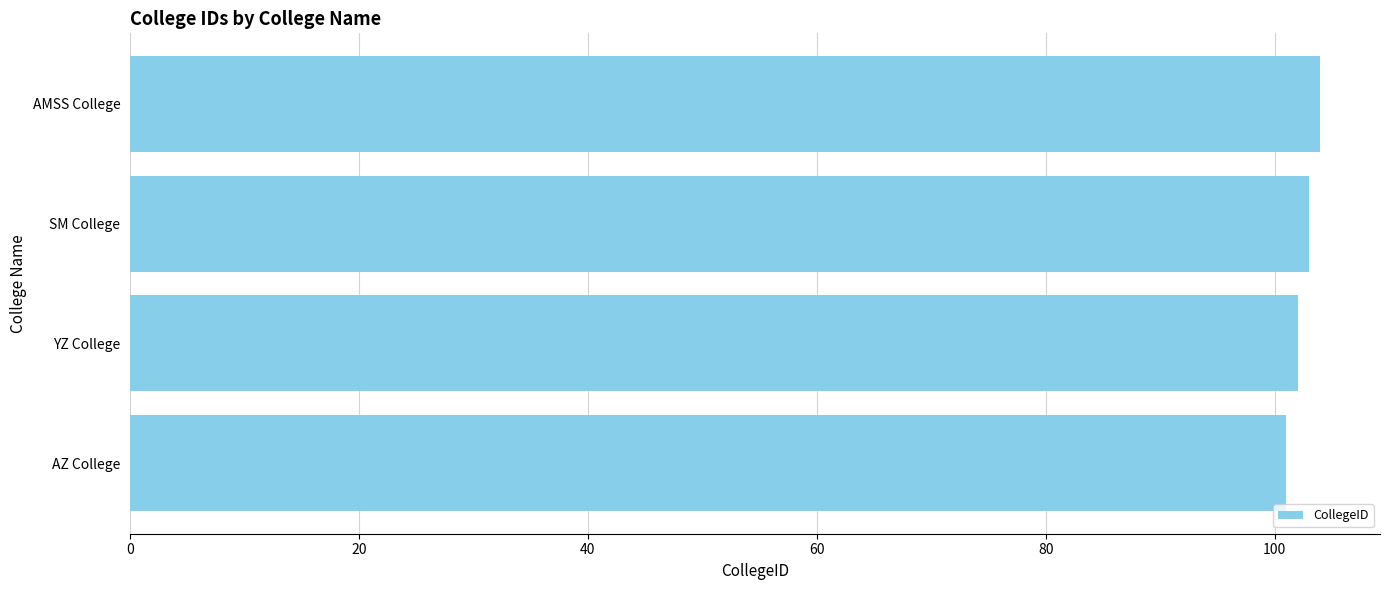

Reading top to bottom, what are all the values shown in this chart?

AMSS College=104	SM College=103	YZ College=102	AZ College=101